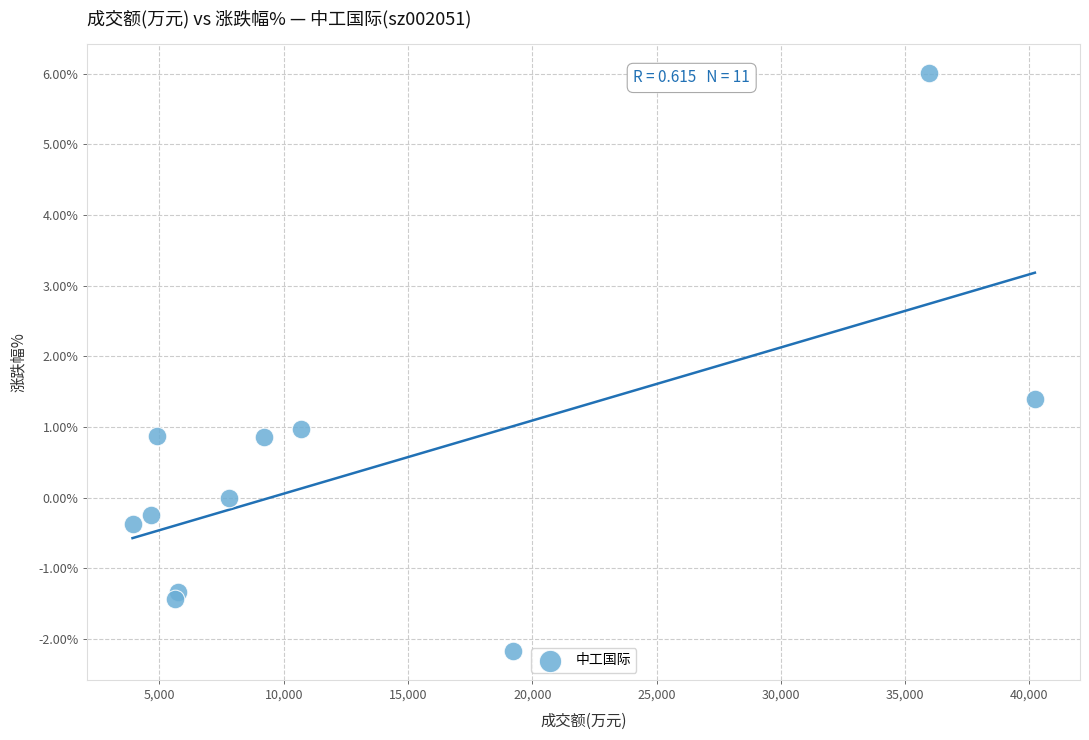

What is the average Y value?

0.4